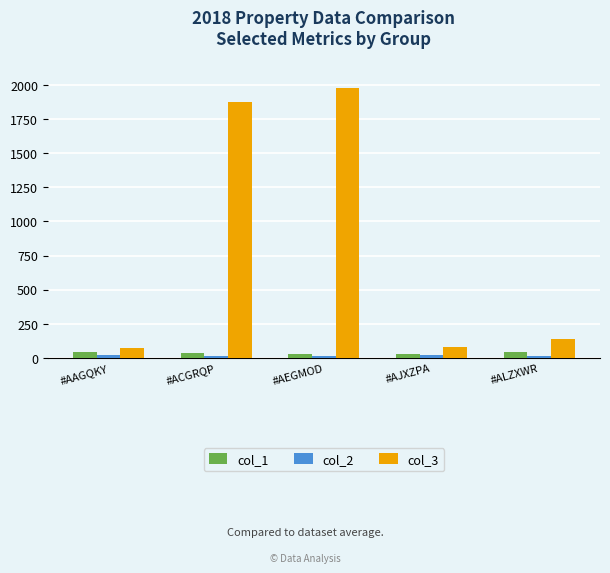

At how many categories does at least one series exceed 1595?

2